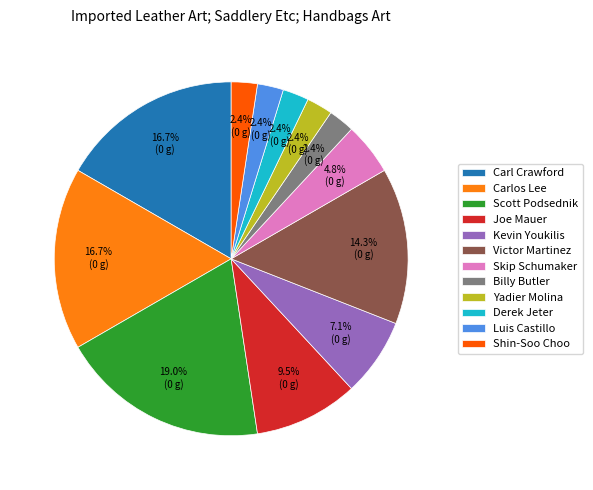

What is the largest slice in the pie chart?

Scott Podsednik